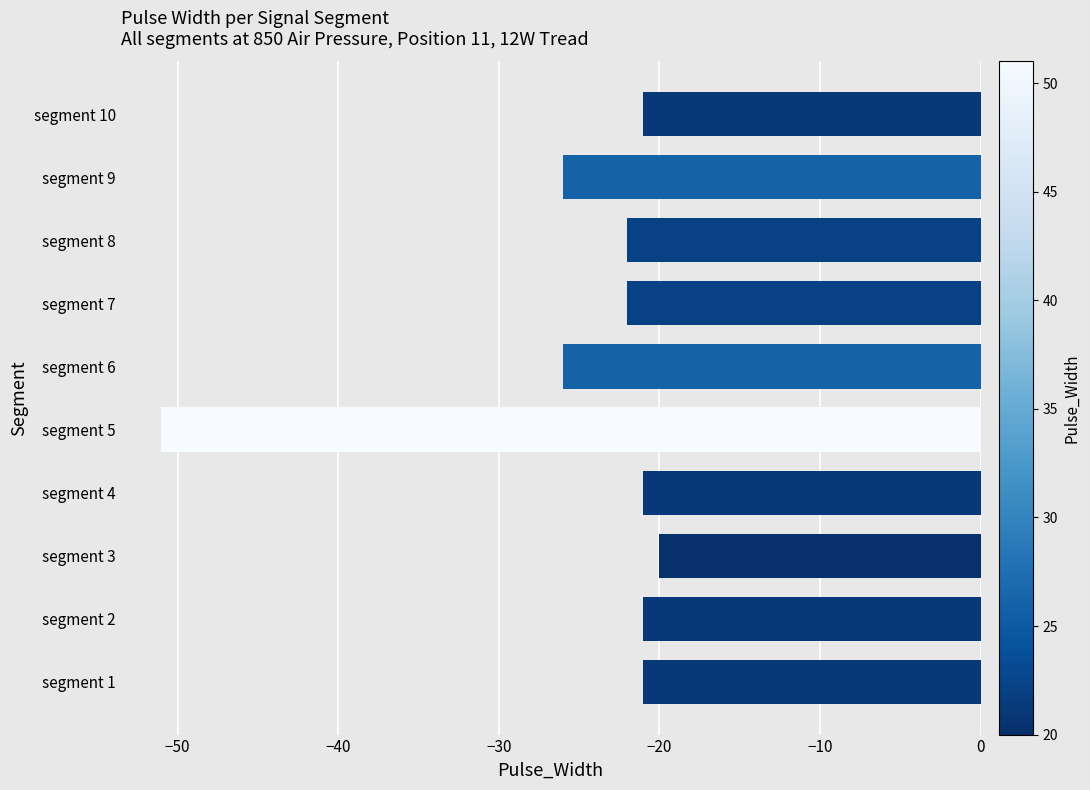

Are the bars horizontal?

Yes